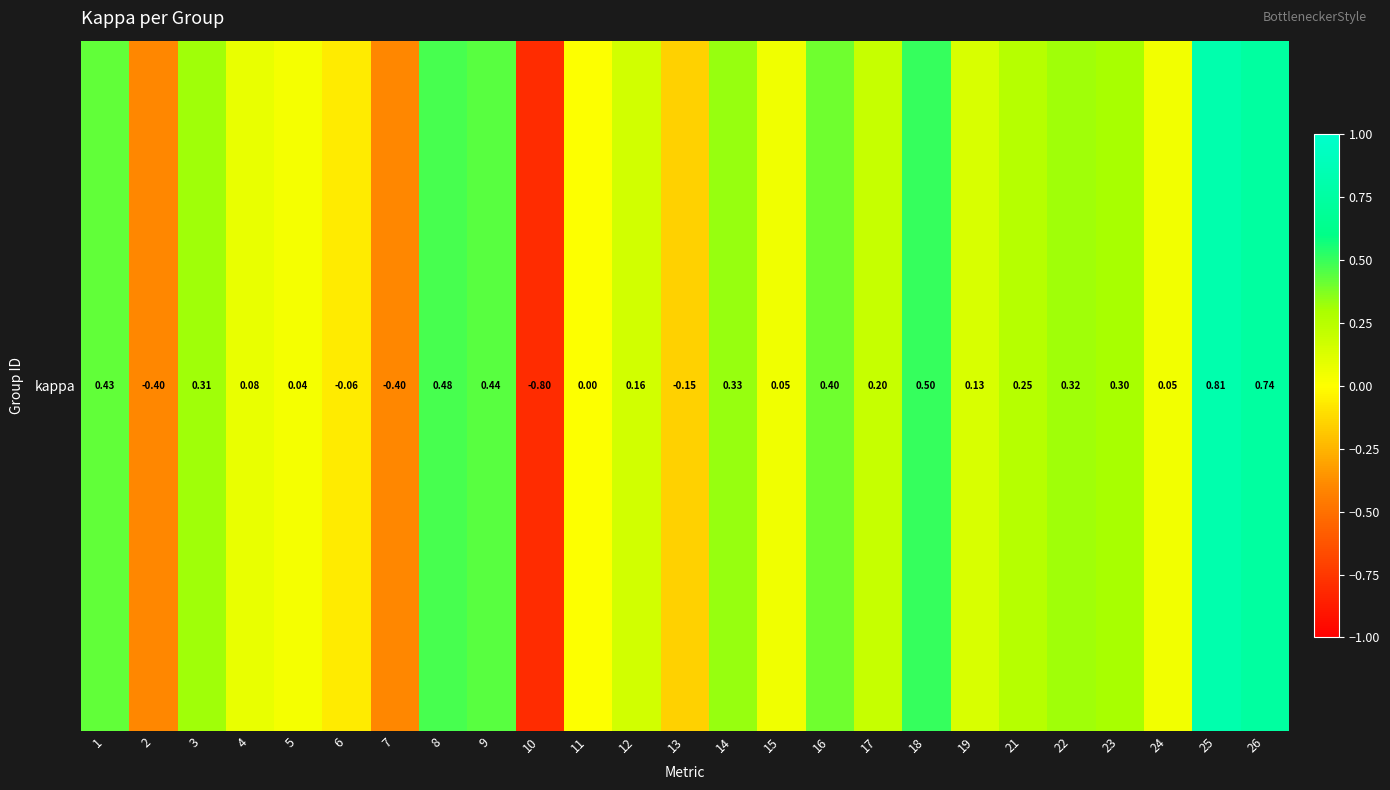

List the labels in order of value, smallest first.

10, 2, 7, 13, 6, 11, 5, 24, 15, 4, 19, 12, 17, 21, 23, 3, 22, 14, 16, 1, 9, 8, 18, 26, 25